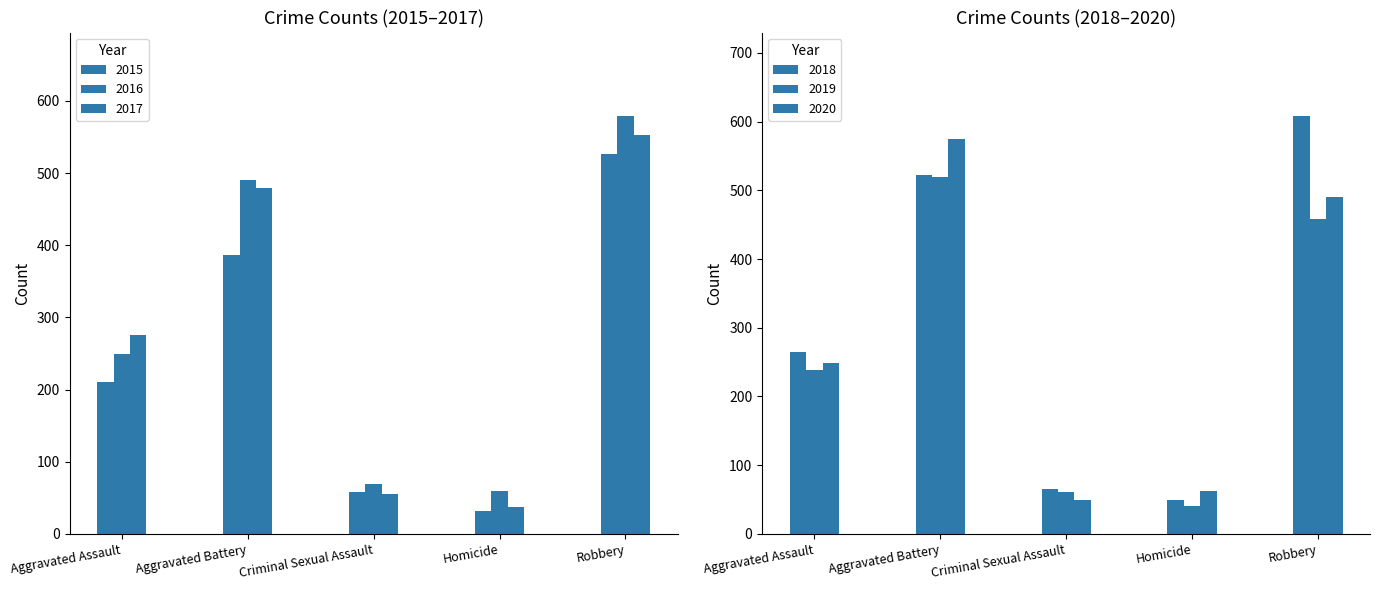

What is the average value of the 2019 series?

263